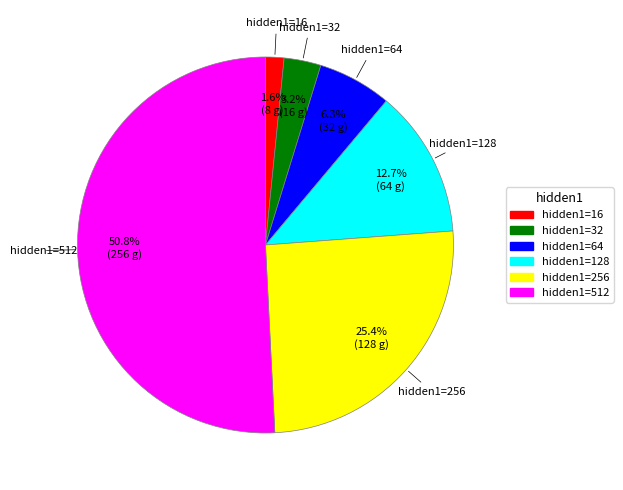

Is there a majority slice in this chart?

Yes